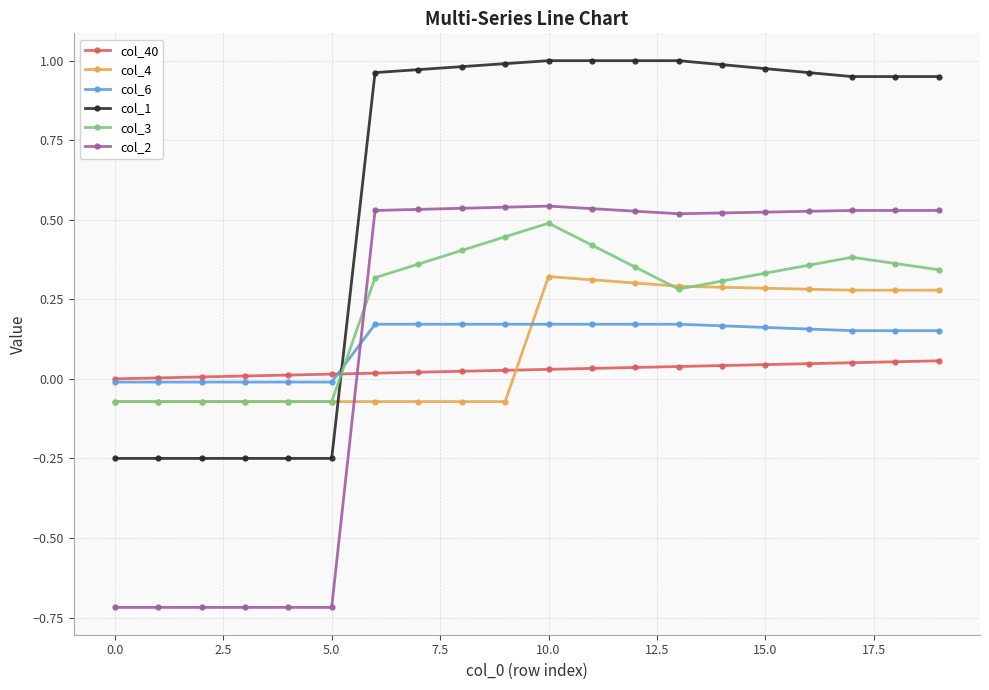

True or false: col_4 has more than 0 points higher than both neighbors.

True